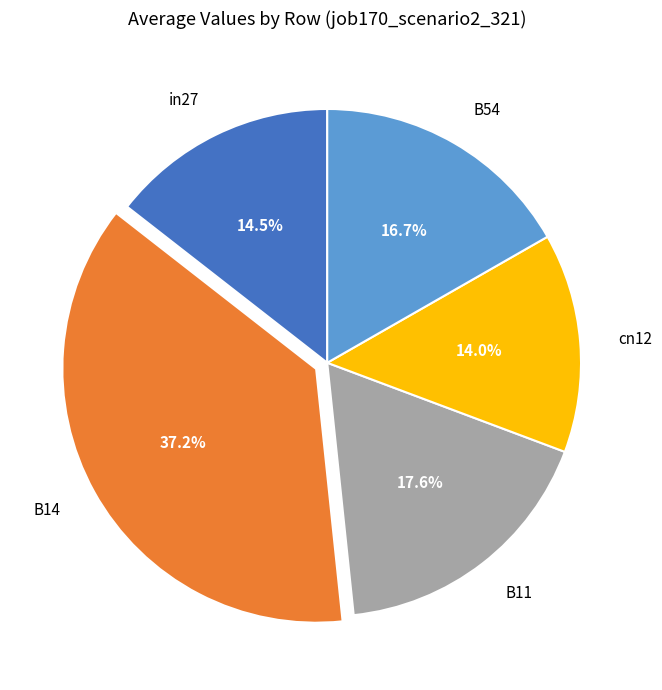

Is the sum of in27 and B11 greater than half?

No